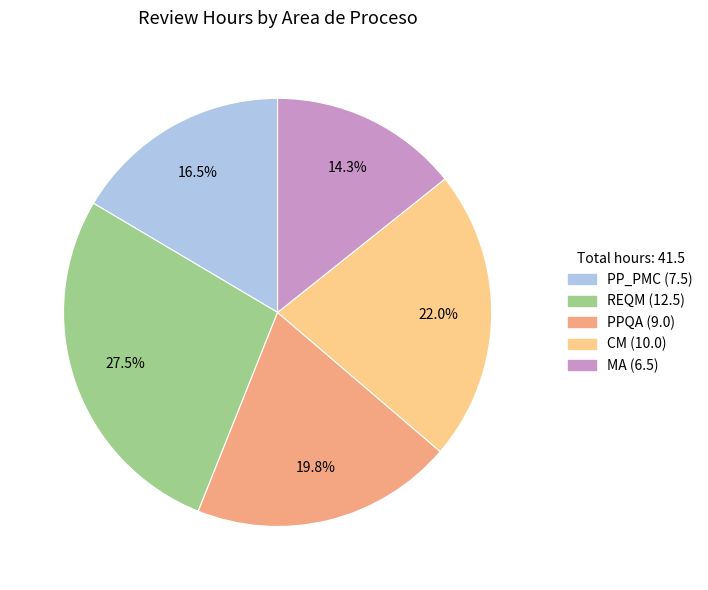

Rank the categories by value from highest to lowest.

REQM, CM, PPQA, PP_PMC, MA